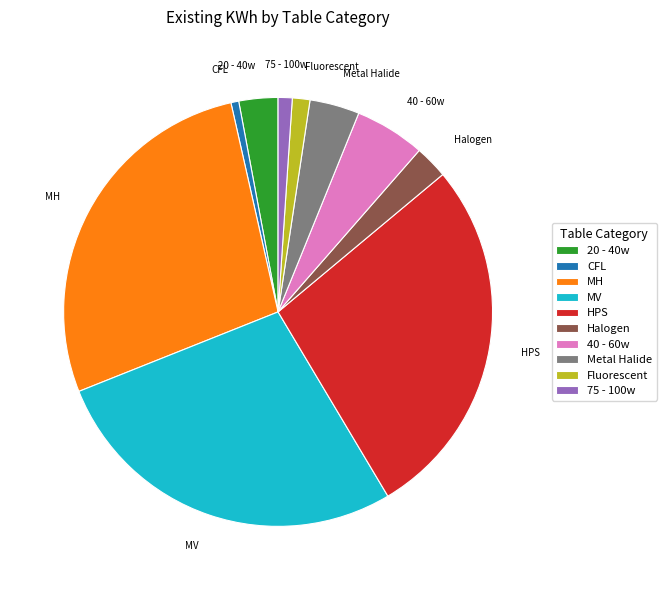

Combined, do HPS and 40 - 60w account for over 50%?

No